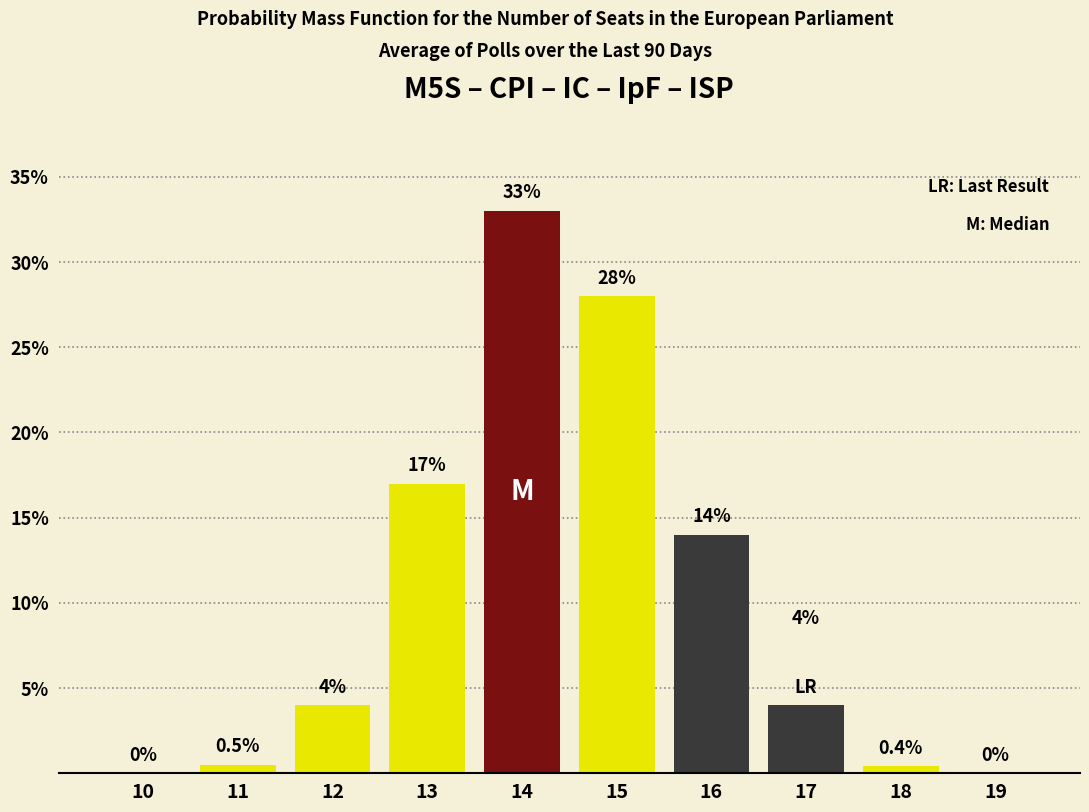

Reading left to right, extract all data points from this chart.

10=0.0	11=0.5	12=4.0	13=17.0	14=33.0	15=28.0	16=14.0	17=4.0	18=0.4	19=0.0